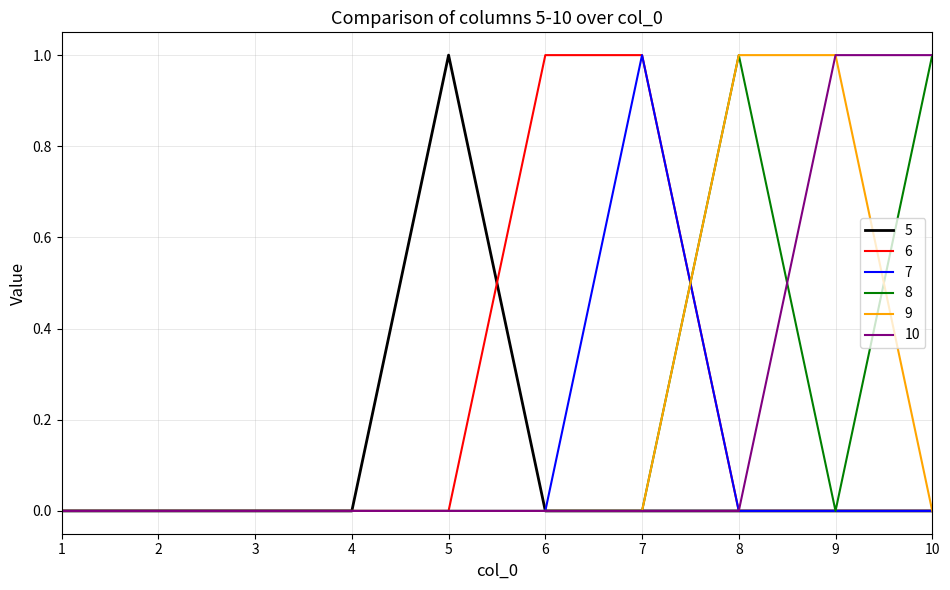

Which category has the highest value in the 5 series?

5